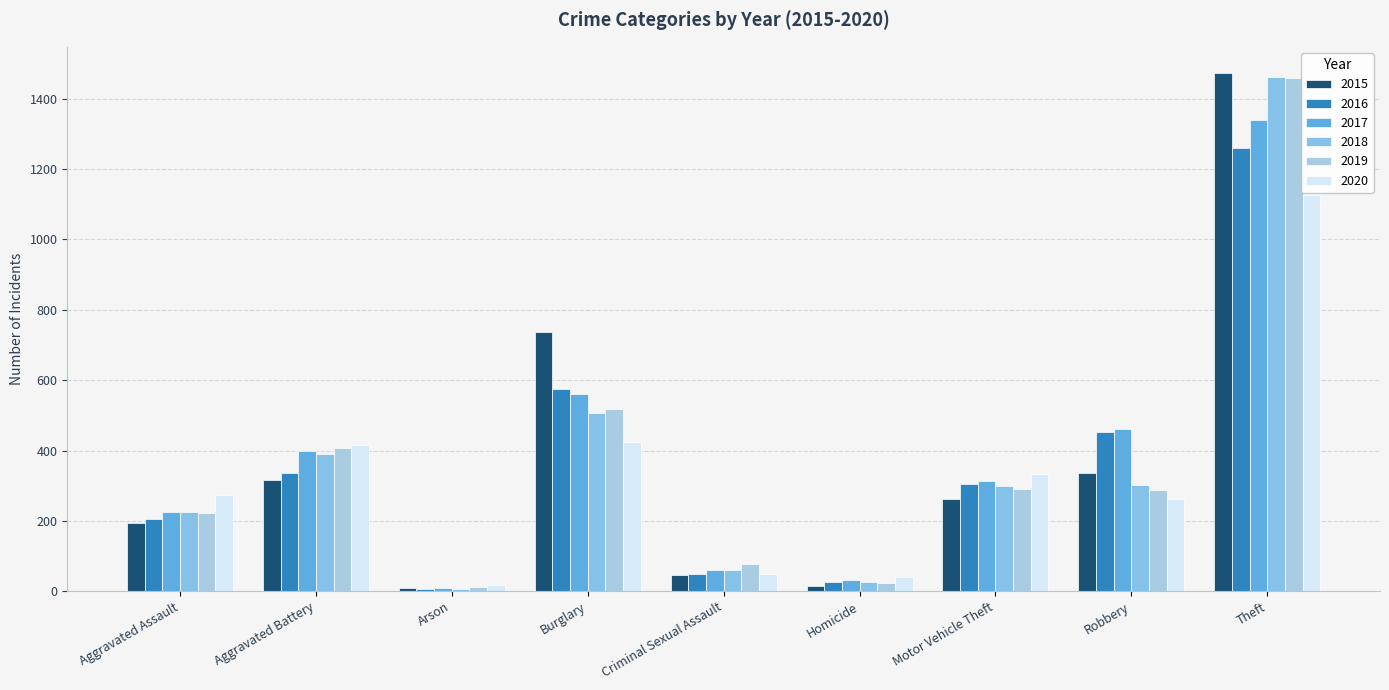

Rank the series at Burglary from highest to lowest value.

2015, 2016, 2017, 2019, 2018, 2020